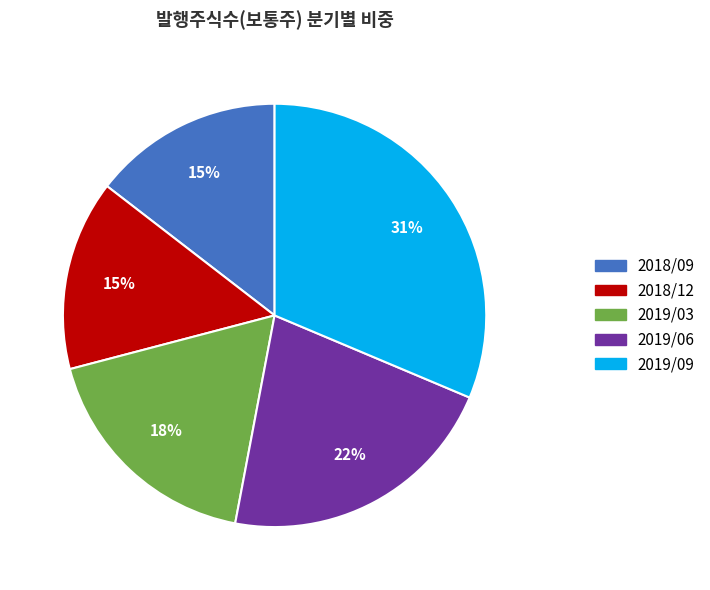

How many segments does this pie chart have?

5